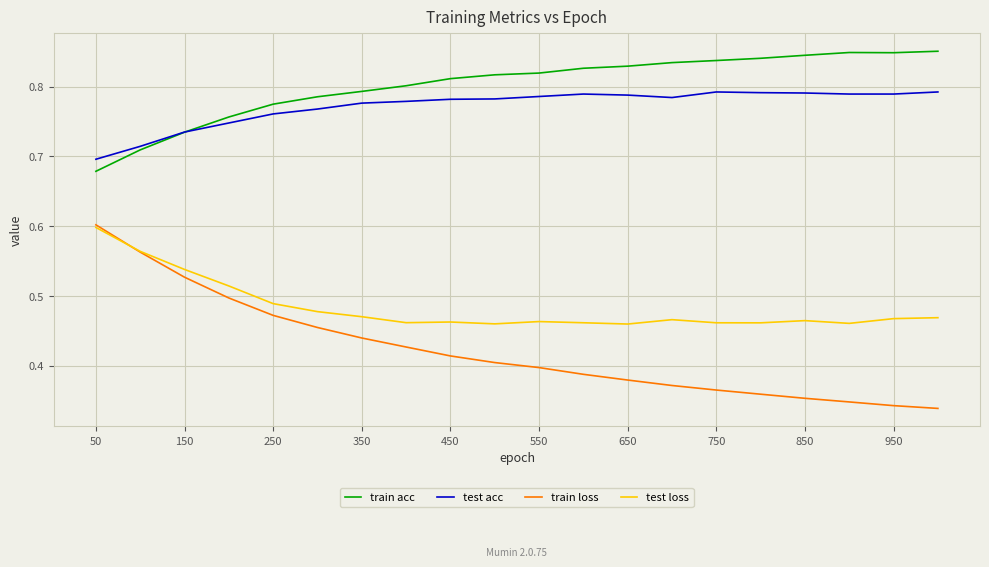

True or false: train acc and train loss intersect in this chart.

False